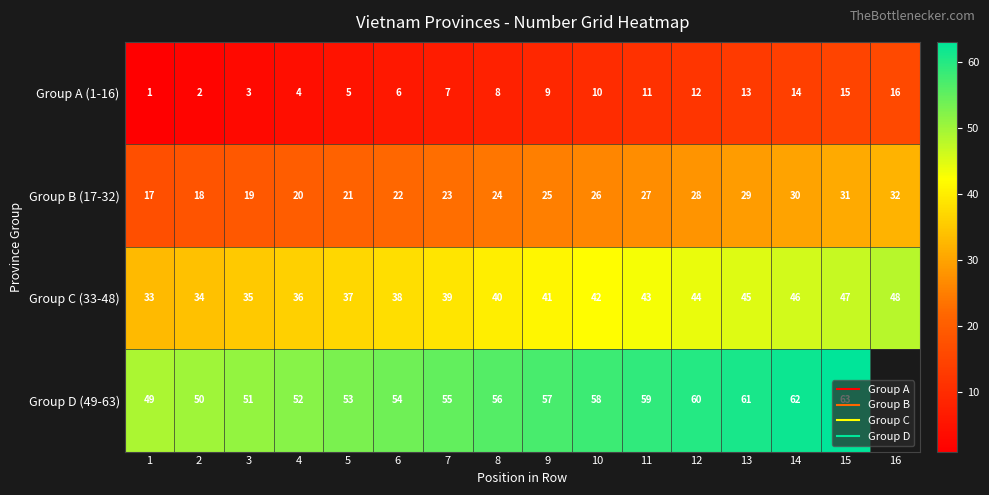

True or false: Group D (49-63) has a value of 50.0 at 2.

True